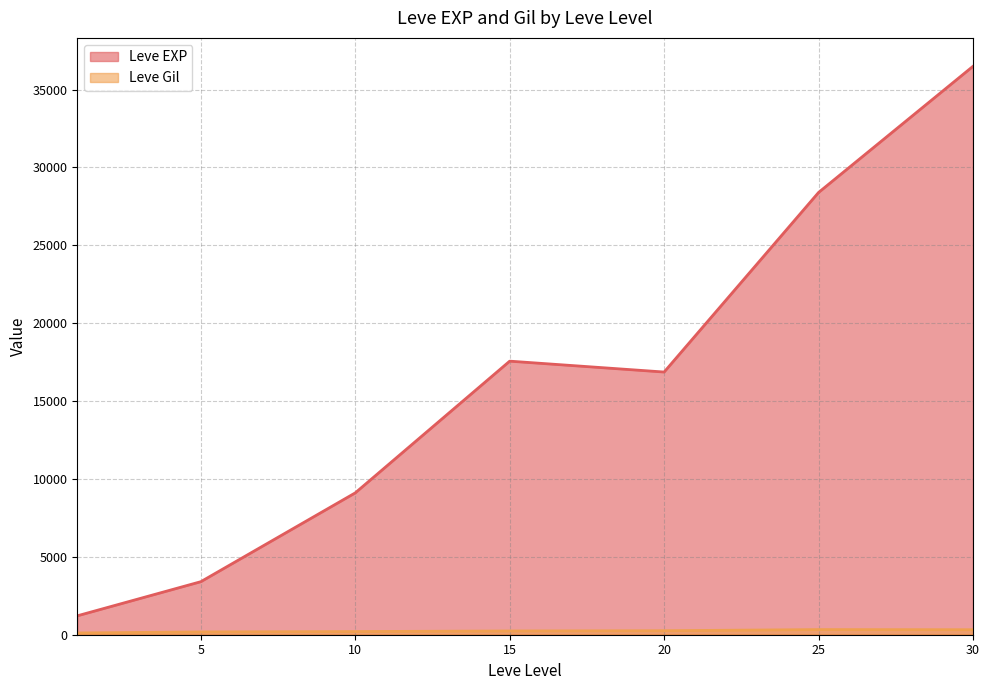

At which category is the sum across all series the highest?

30